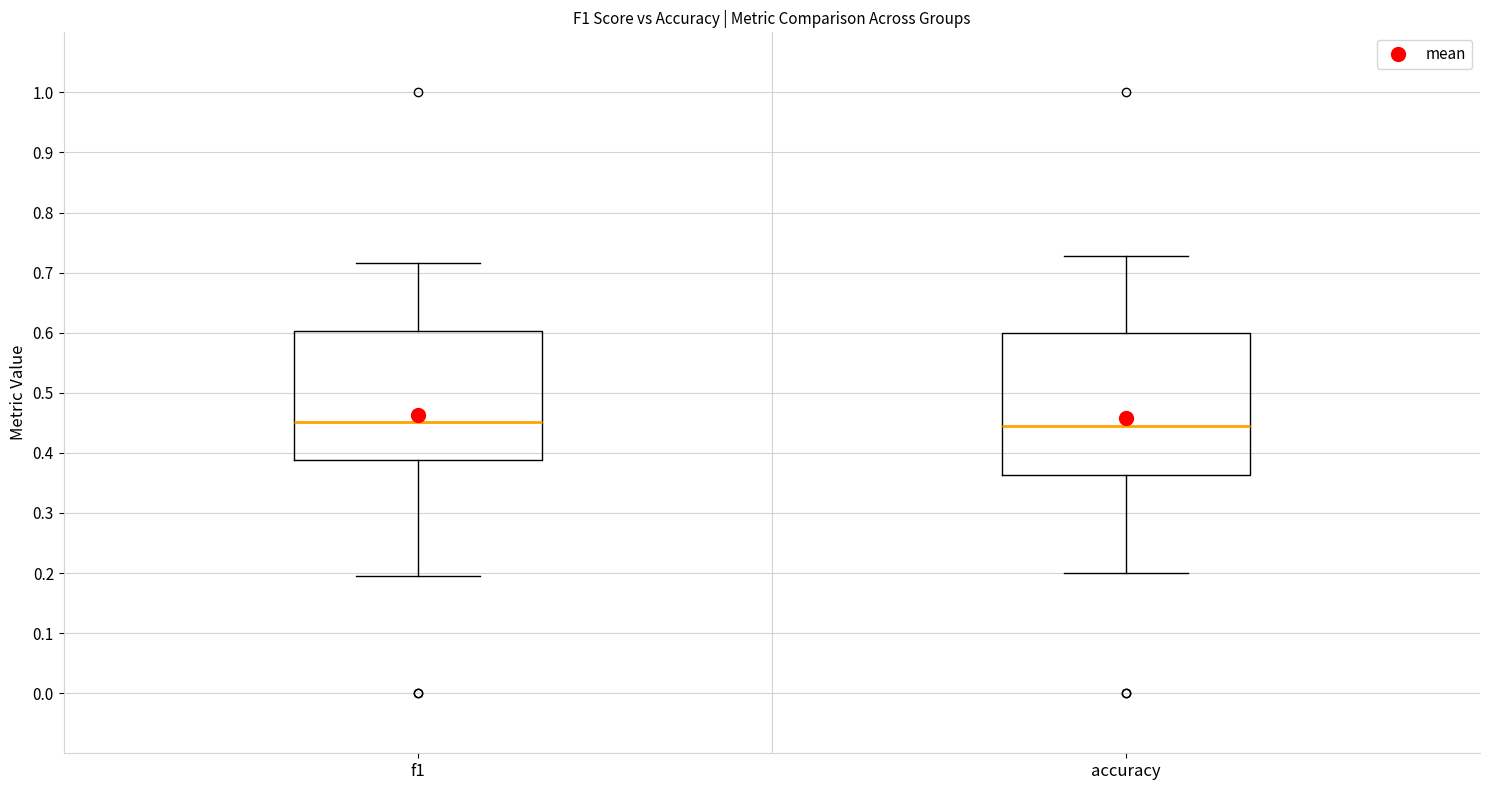

Where does the lower whisker of the box for f1 end on the y-axis? The values are not printed on the chart, so give them approximately, as read against the axis.

0.19